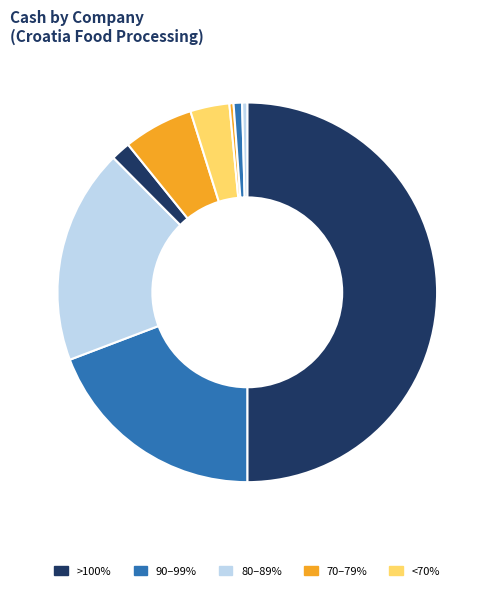

How many segments does this pie chart have?

9